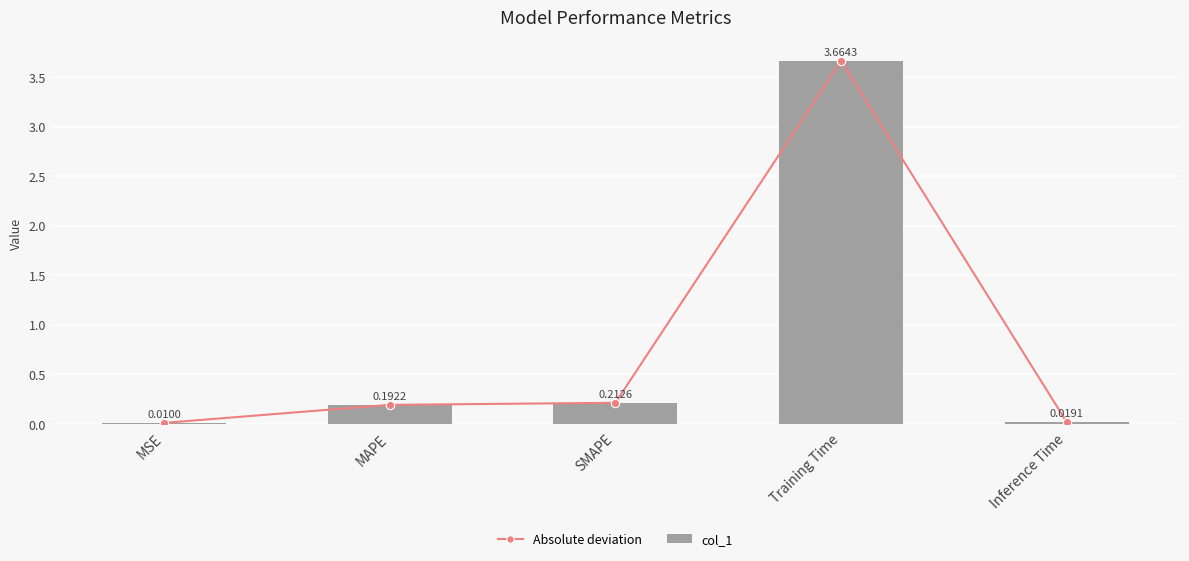

What are all the series names shown in the legend?

Absolute deviation, col_1